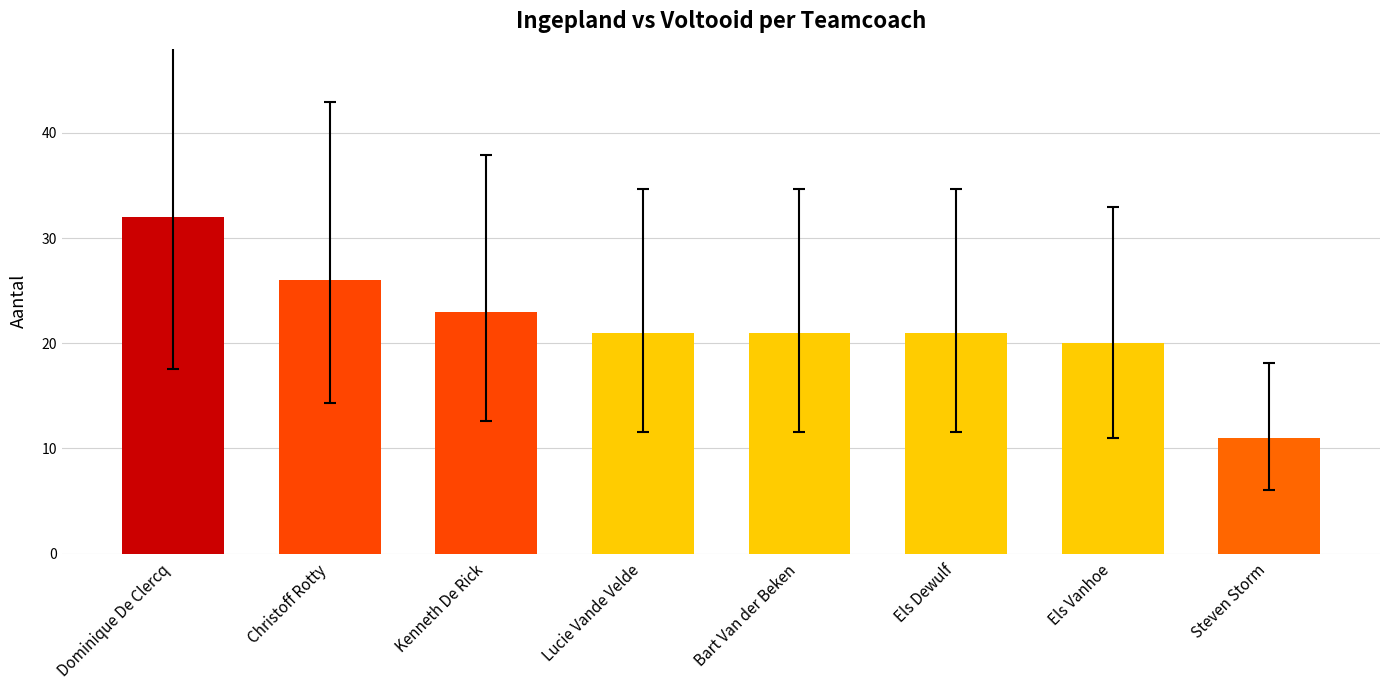

Count the number of data series in this chart.

1